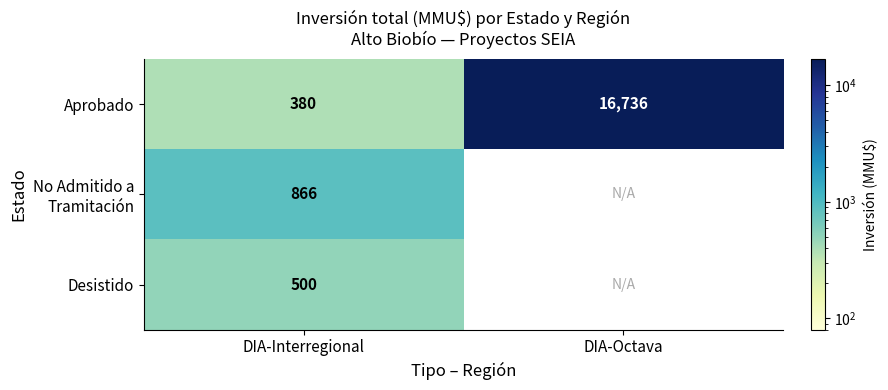

What is the difference between the maximum and minimum values in the Aprobado series?

16356